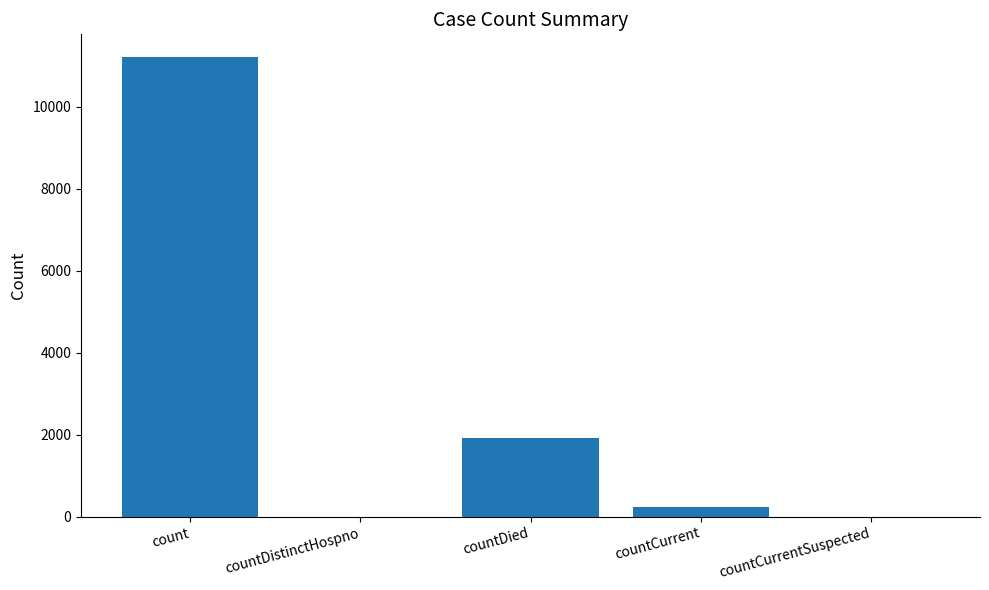

What is the sum of the values at countDied and countDistinctHospno?

1909